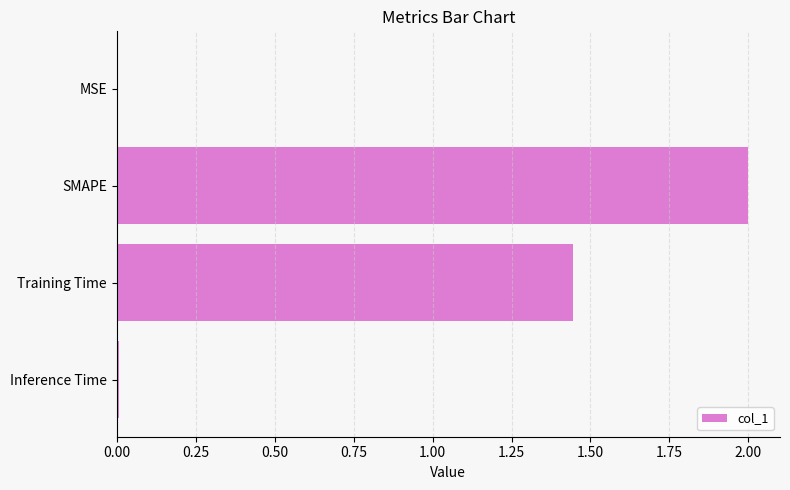

Which has a higher value, SMAPE or MSE?

SMAPE